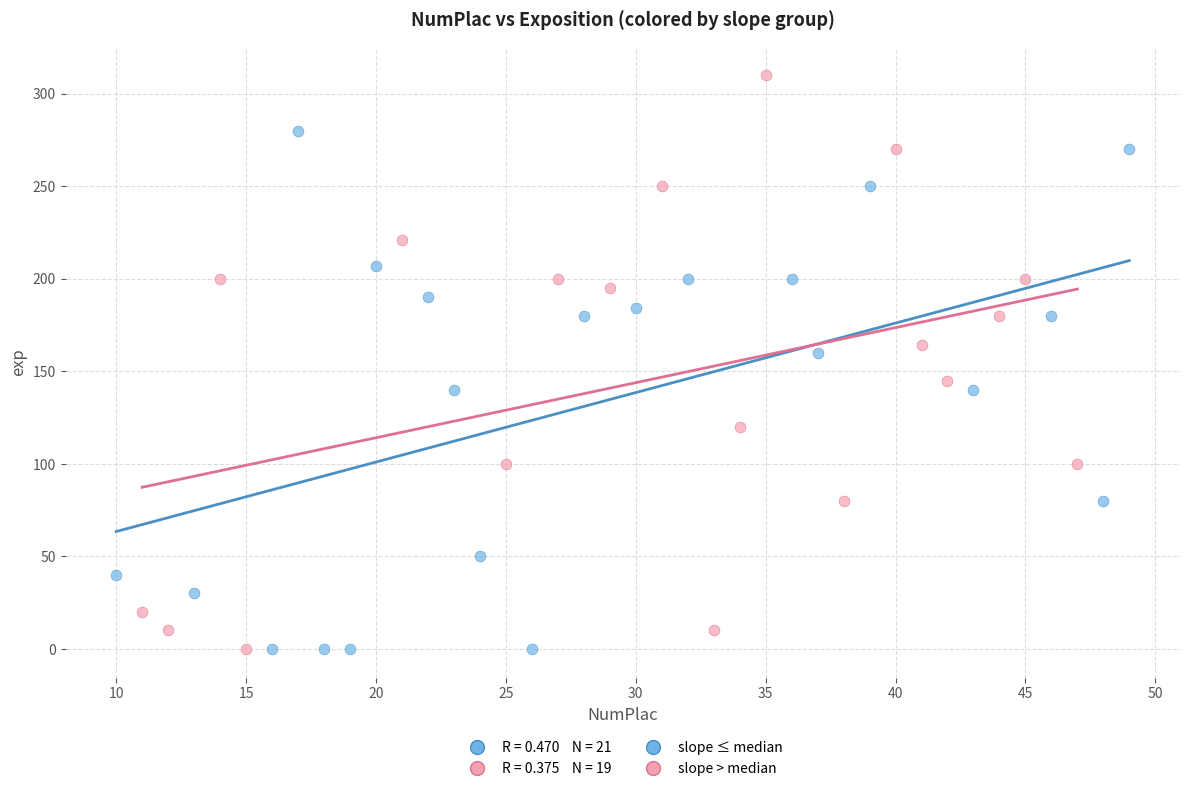

Which series contains the highest Y value?

slope > median